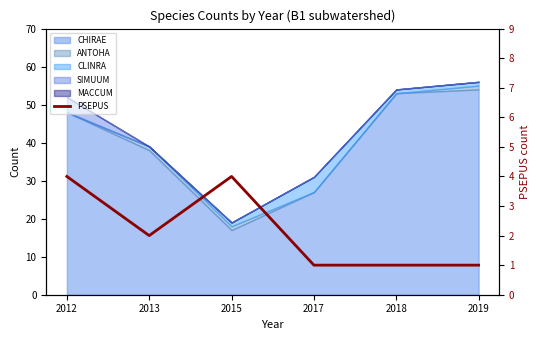

Reading left to right, extract all data points from this chart.

4	2	4	1	1	1